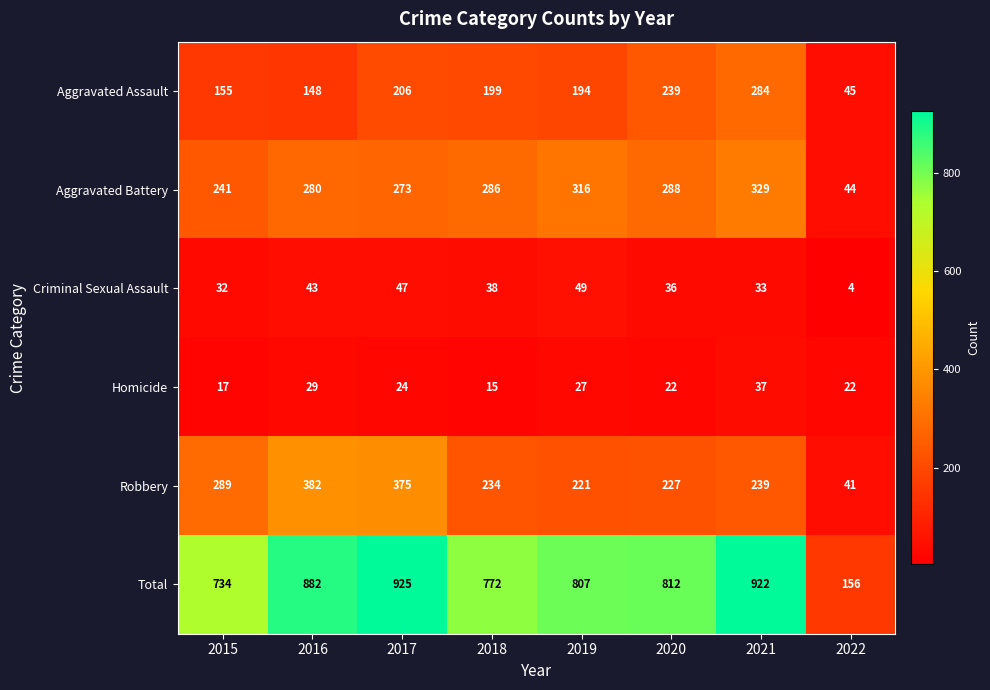

Which series has the largest range (max minus min)?

Total